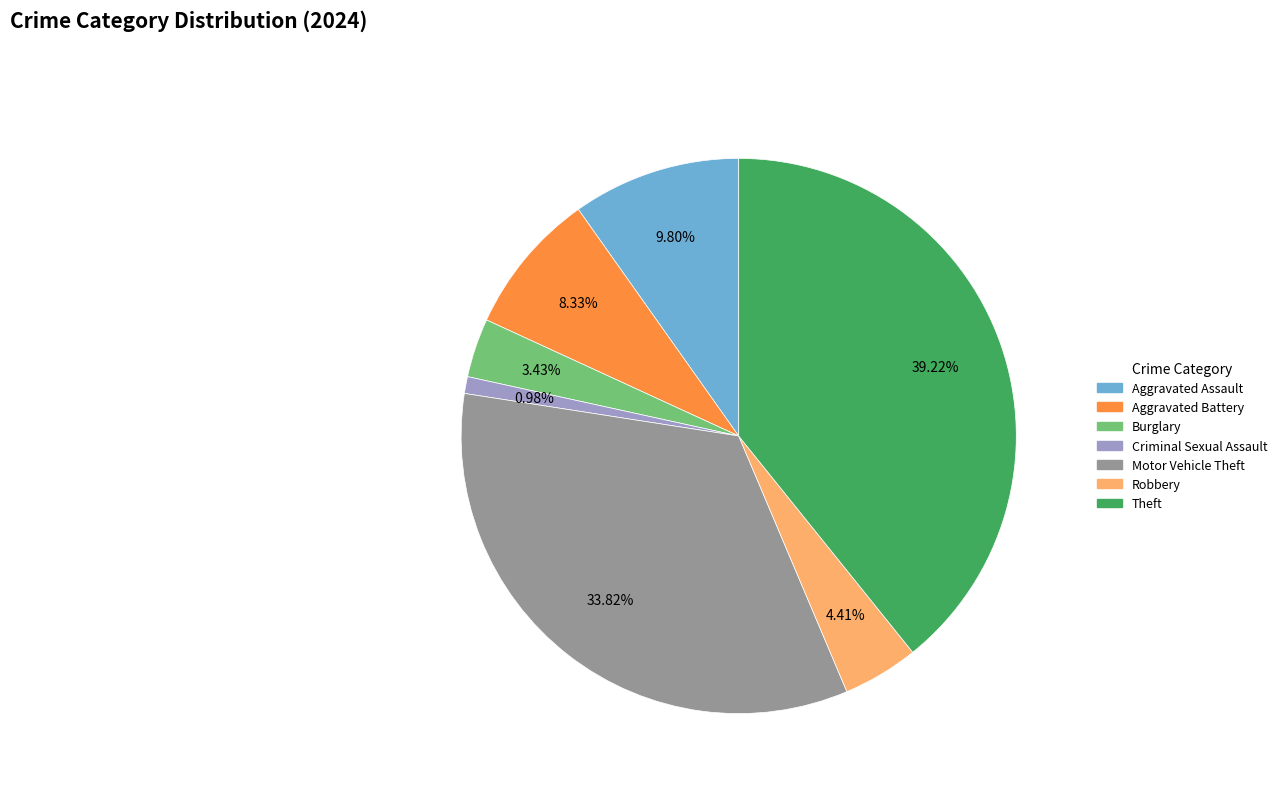

To the nearest percent, what percentage of the pie is Criminal Sexual Assault?

1%